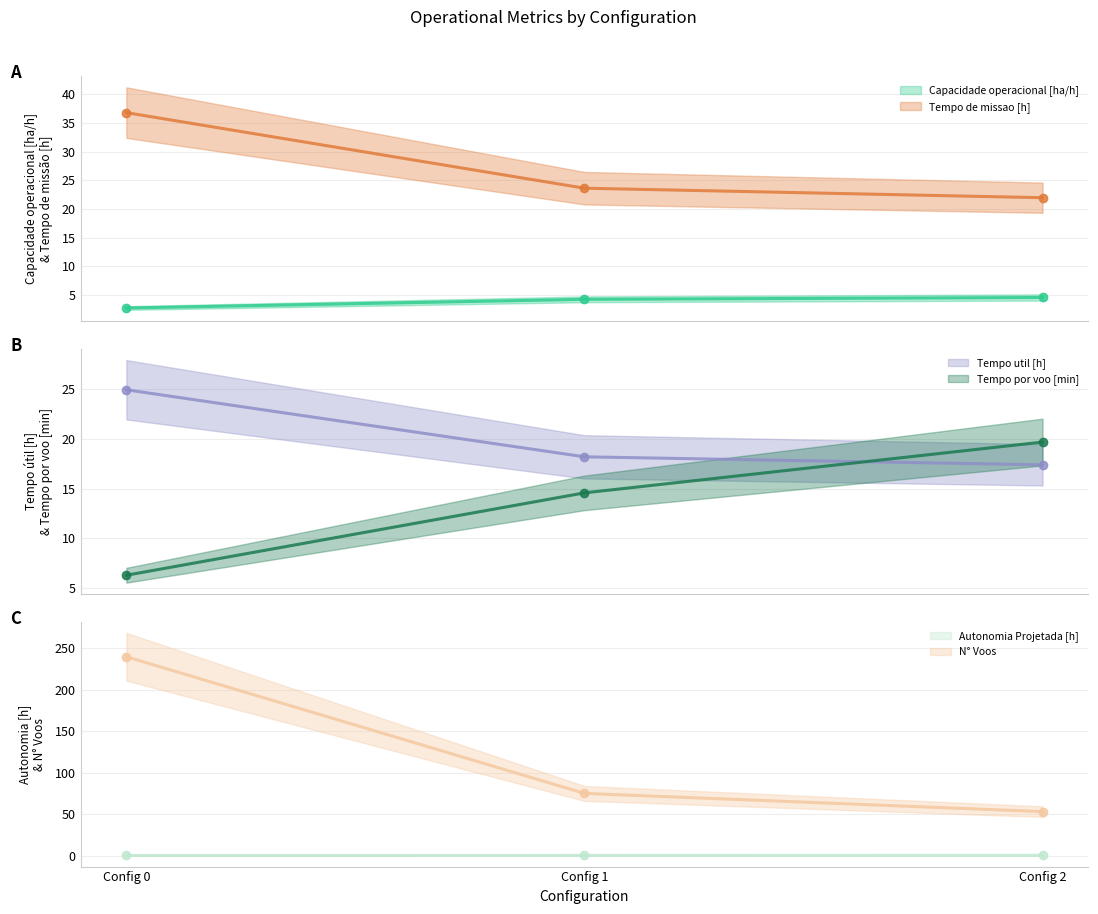

True or false: Autonomia Projetada [h] has a value of 0.2 at Config 1.

True